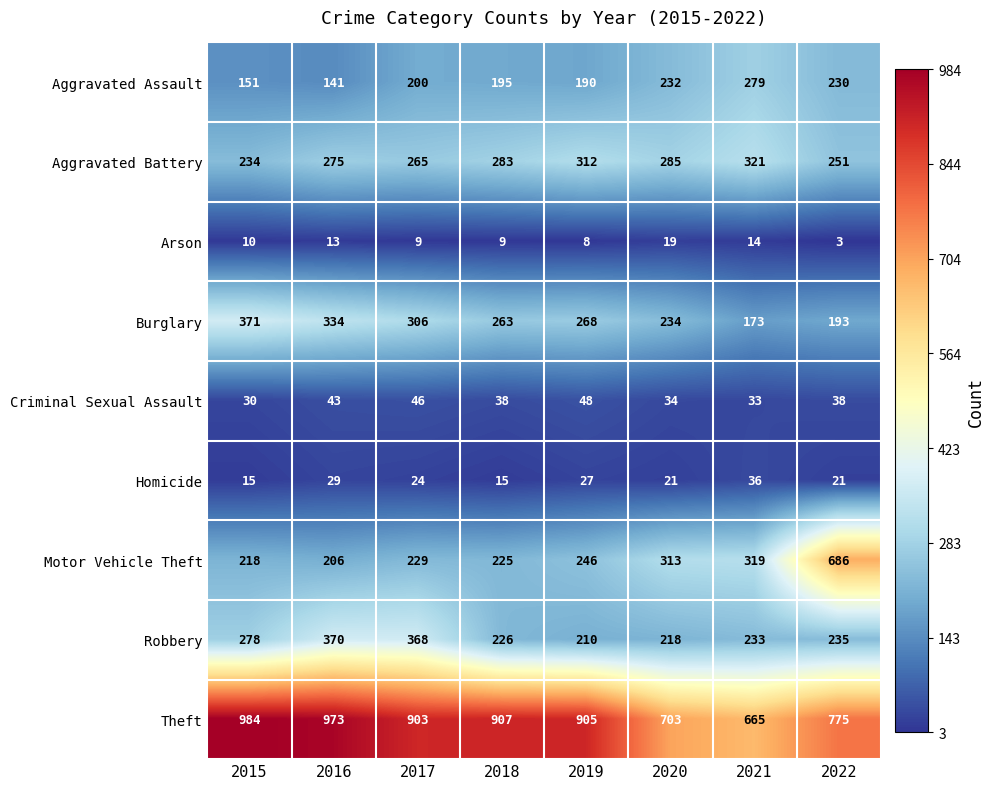

Which label corresponds to the largest value in the chart?

2015